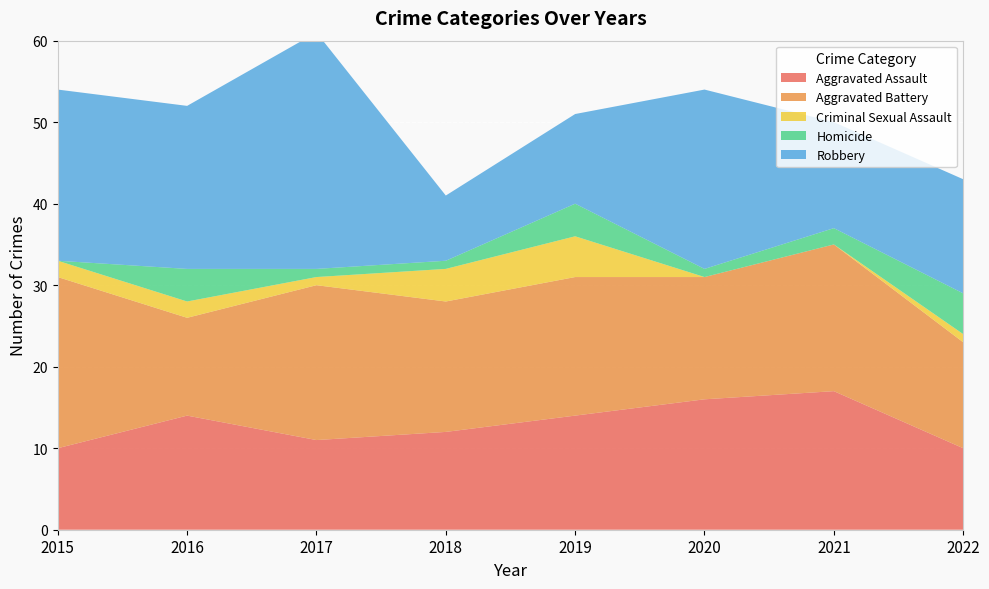

Reading right to left, what are all the values shown in this chart?

Aggravated Assault: 2022=10	2021=17	2020=16	2019=14	2018=12	2017=11	2016=14	2015=10
Aggravated Battery: 2022=13	2021=18	2020=15	2019=17	2018=16	2017=19	2016=12	2015=21
Criminal Sexual Assault: 2022=1	2021=0	2020=0	2019=5	2018=4	2017=1	2016=2	2015=2
Homicide: 2022=5	2021=2	2020=1	2019=4	2018=1	2017=1	2016=4	2015=0
Robbery: 2022=14	2021=13	2020=22	2019=11	2018=8	2017=29	2016=20	2015=21